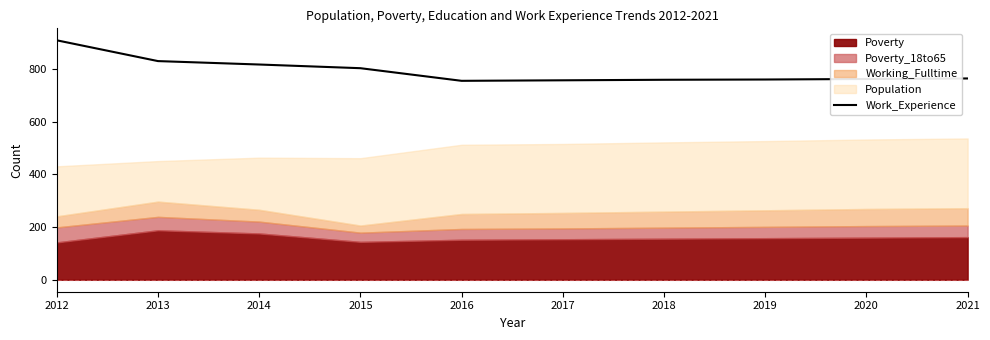

What is the sum of all values?

7926